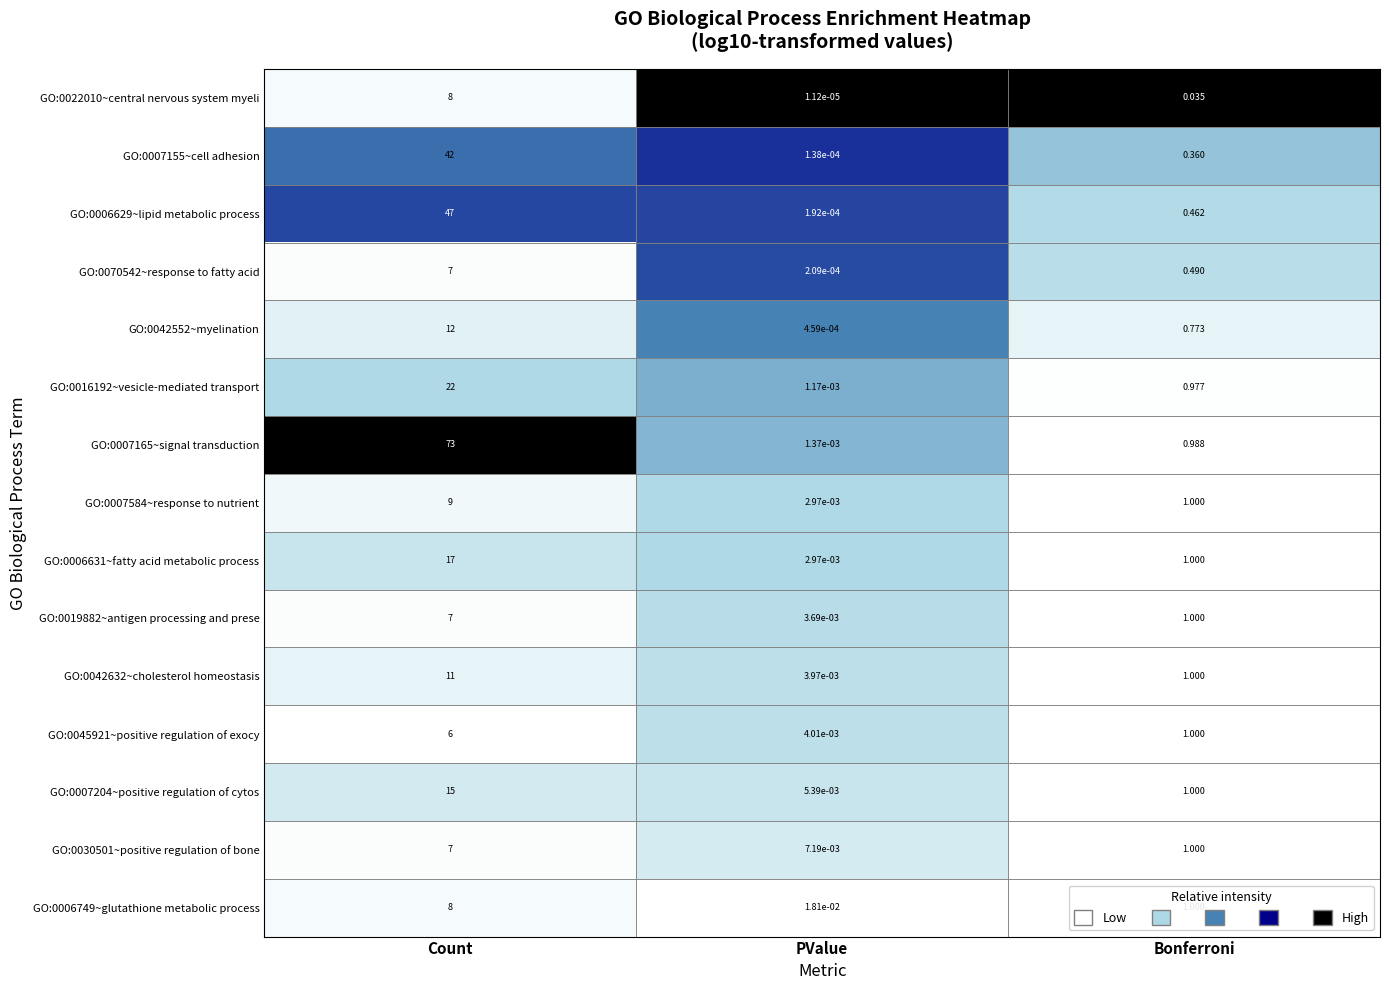

Which category has the lowest value in the GO:0006631~fatty acid metabolic process series?

PValue